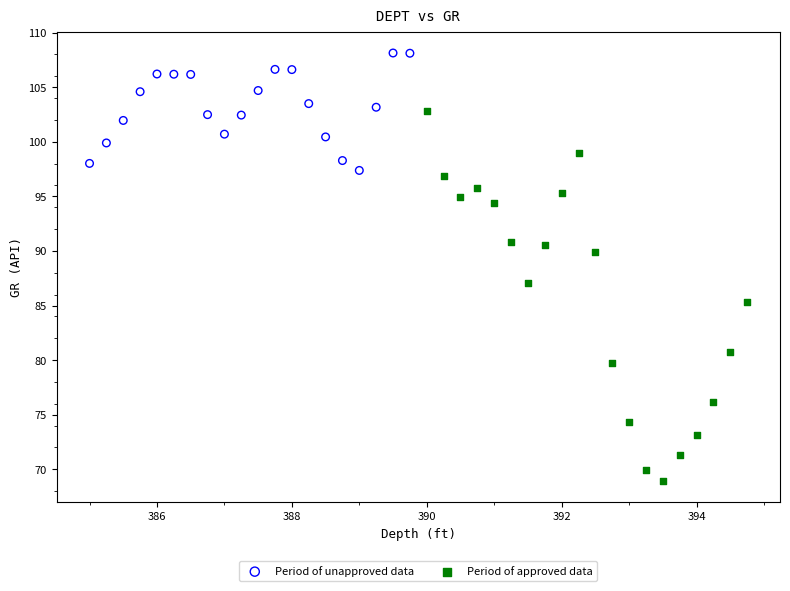

Which series contains the highest Y value?

Period of unapproved data